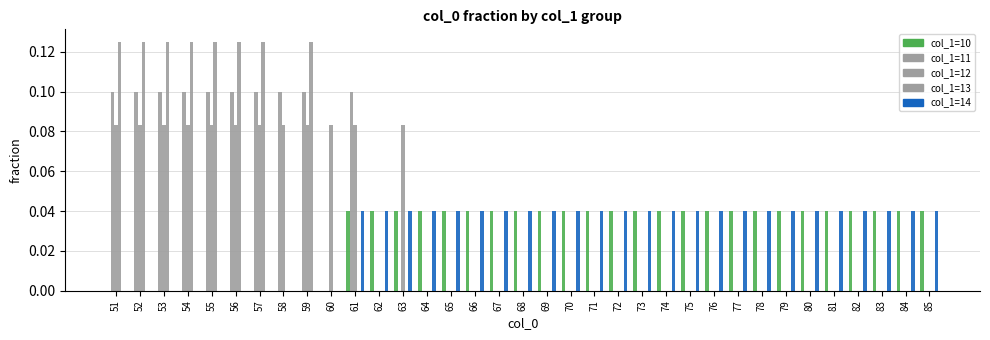

How many col_1=10 values are between 0 and 1?

35